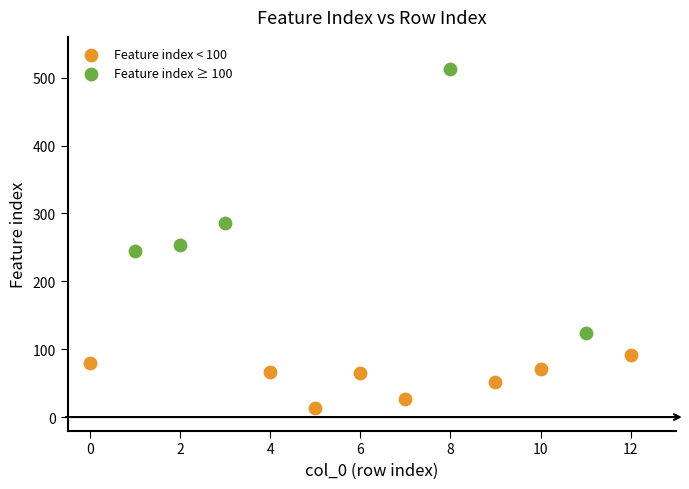

Which series has the widest spread of Y values?

Feature index ≥ 100